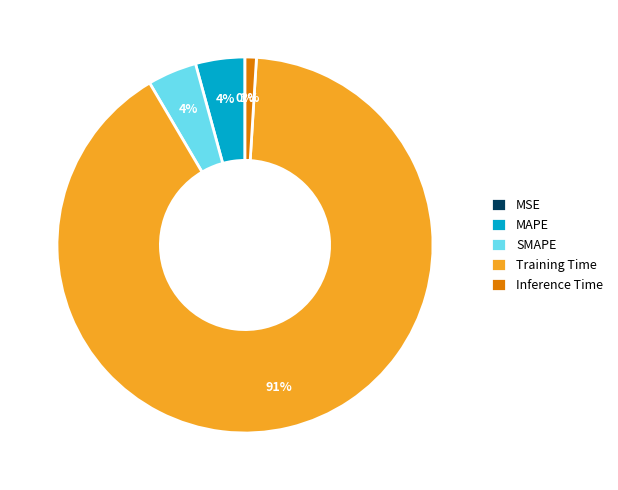

Which slice represents more than half of the pie?

Training Time